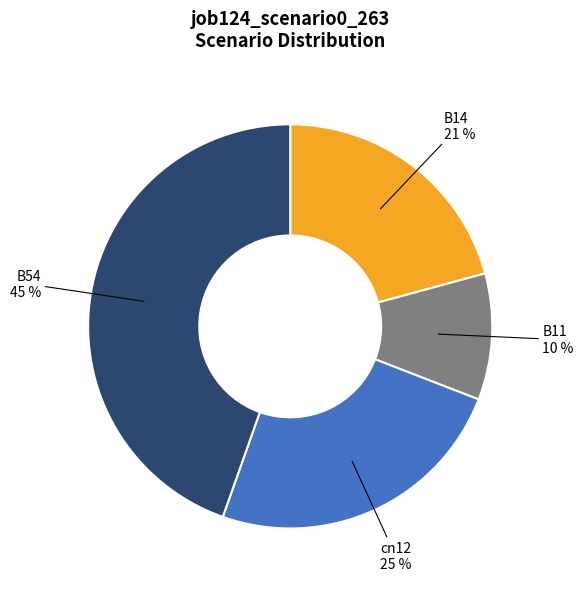

To the nearest percent, what is the average slice percentage?

25%